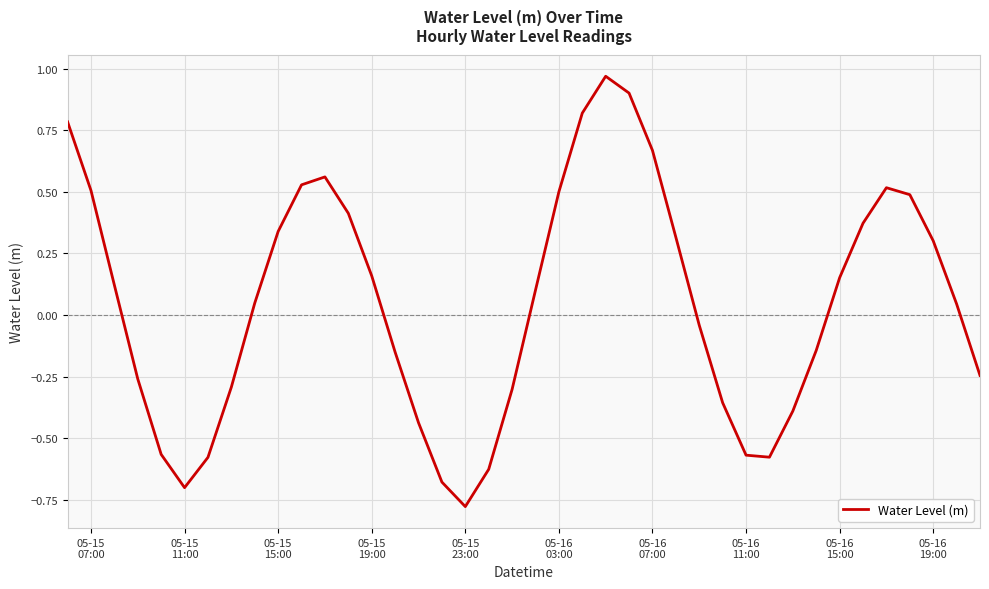

What is the maximum value shown in the chart?

1.0